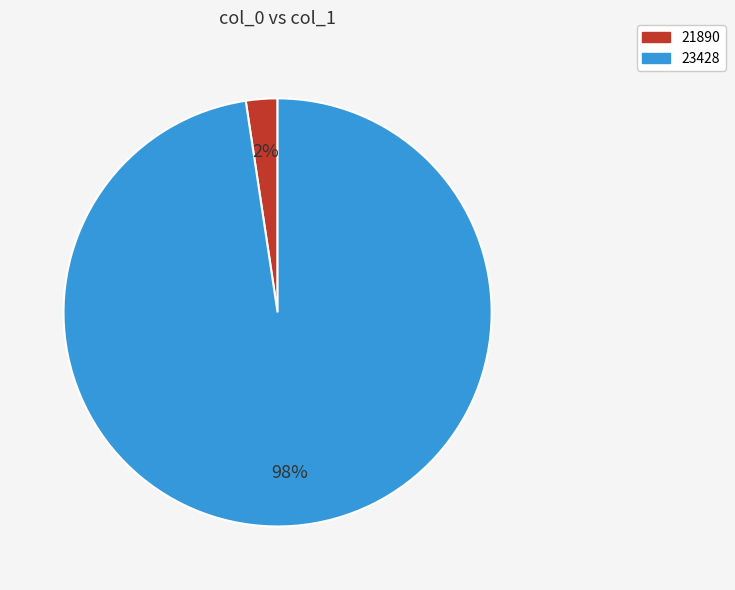

Rank the categories by value from lowest to highest.

21890, 23428